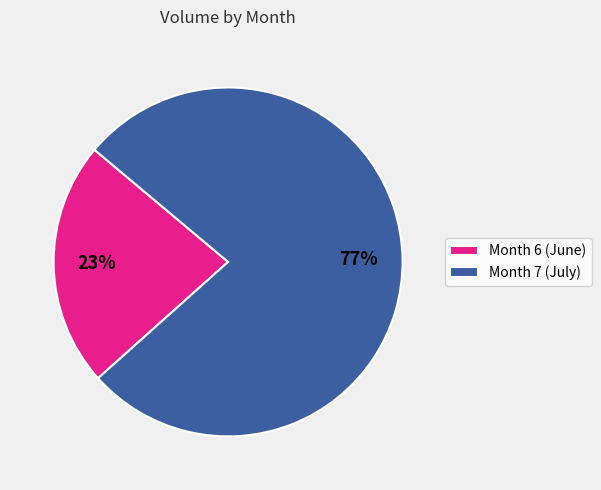

What percentage is the Month 6 (June) slice, to the nearest percent?

23%